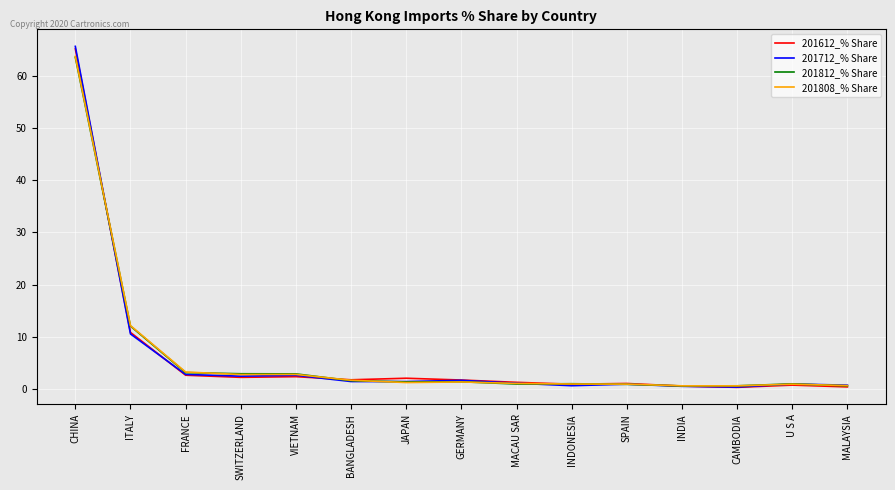

What is the difference between the 201808_% Share values at U S A and VIETNAM?

1.9